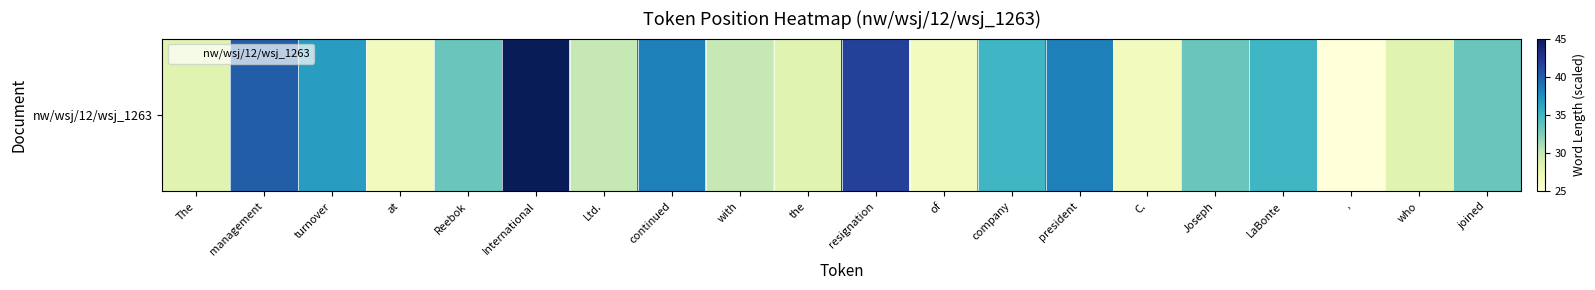

Which label corresponds to the largest value in the chart?

International